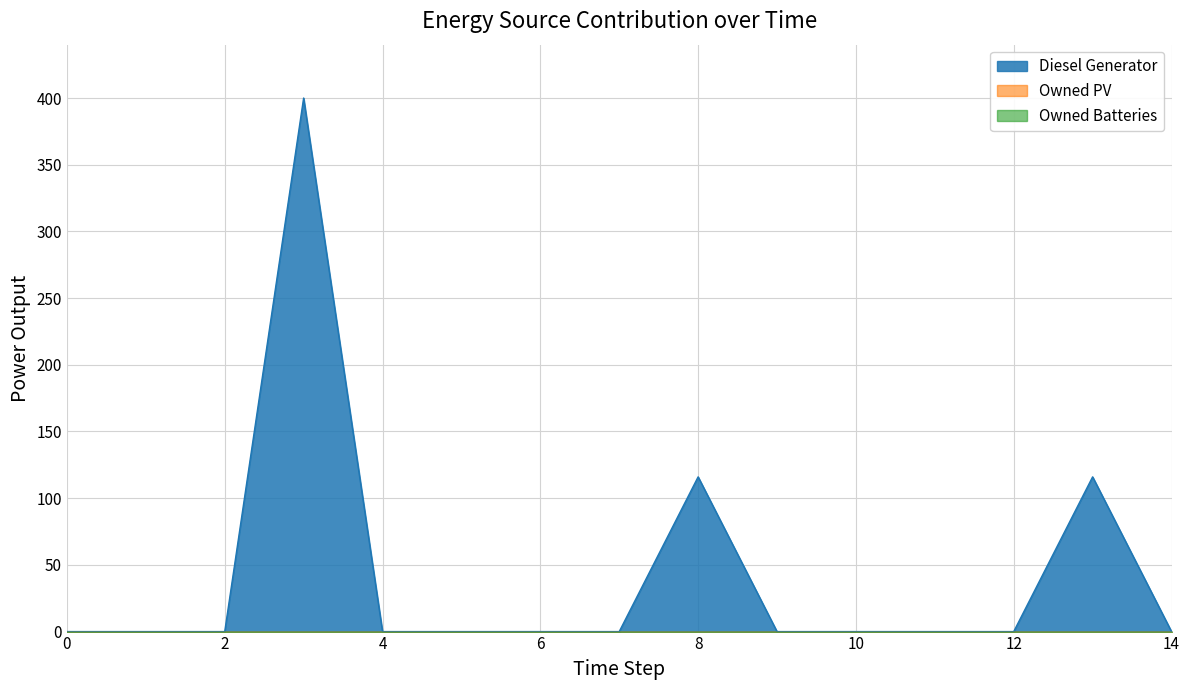

At how many categories does at least one series exceed 103?

3